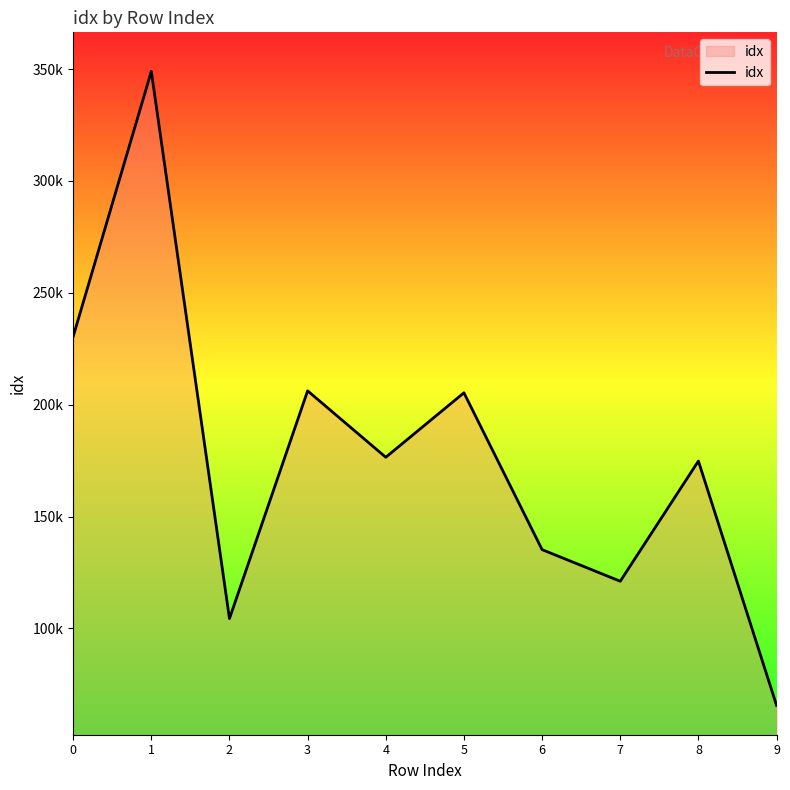

Is this an area chart (filled region under the line)?

Yes